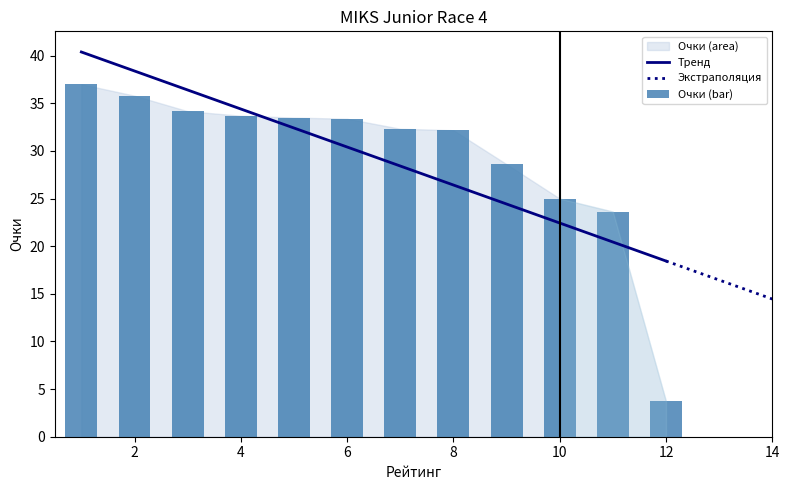

What is the smallest value displayed?

3.7